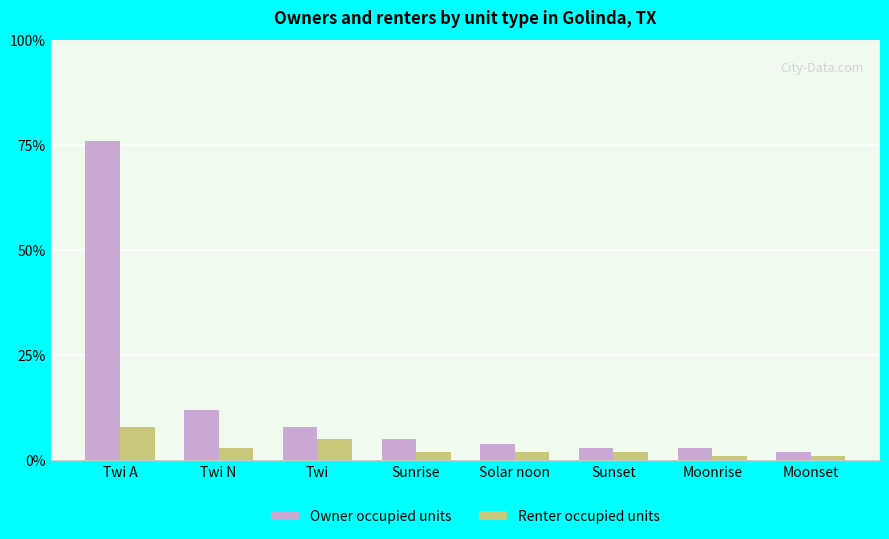

What is the value of the Renter occupied units bar at the 4th from the left?

2